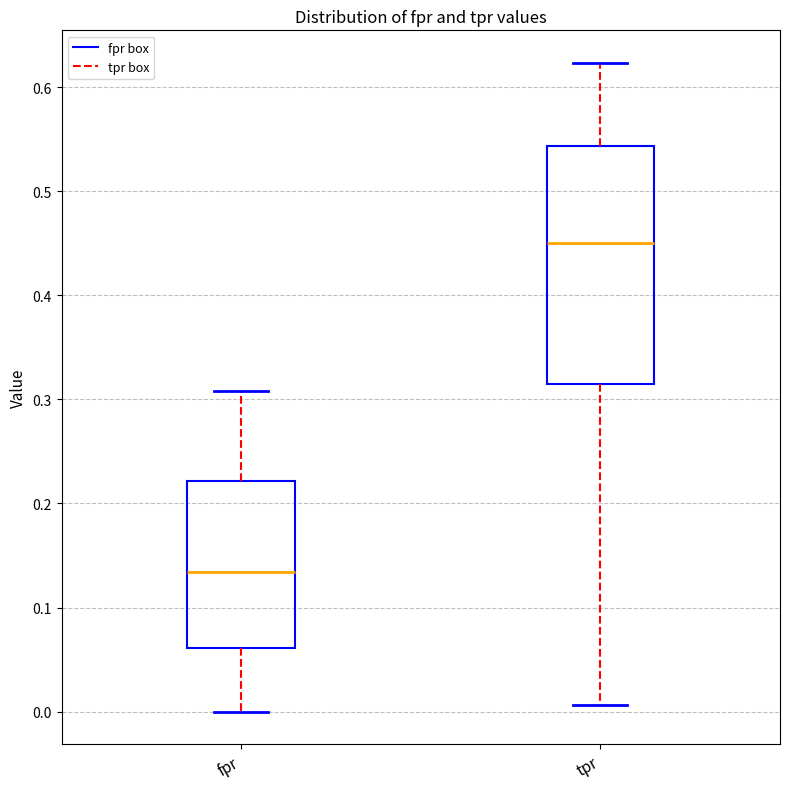

Comparing the boxes themselves (not the whiskers), which one is the tallest?

tpr